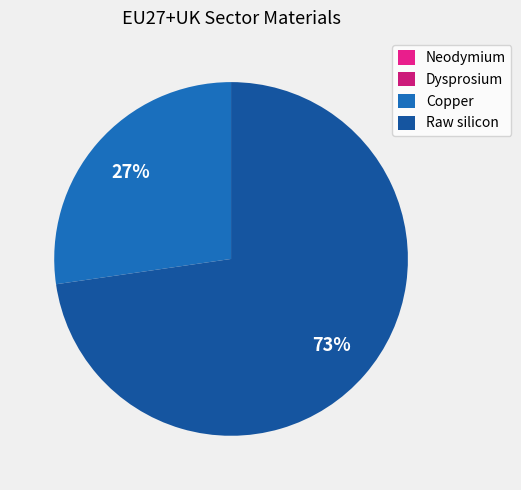

Count the number of slices in the pie.

4